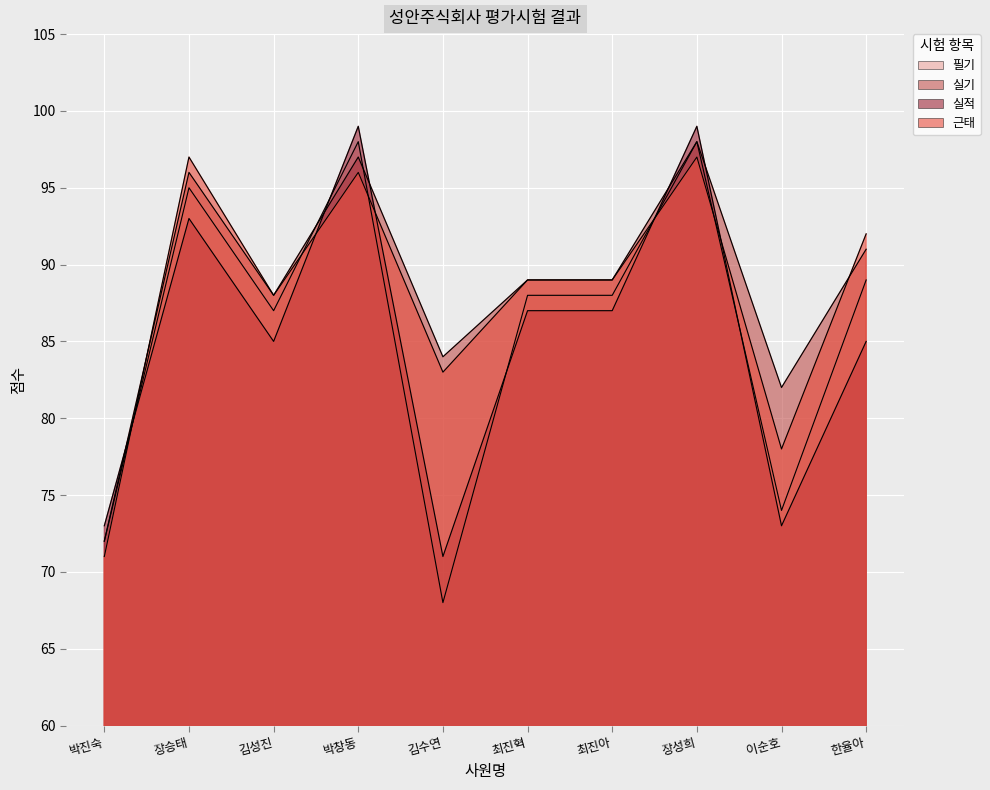

At which label does 실적 reach its minimum?

김수연